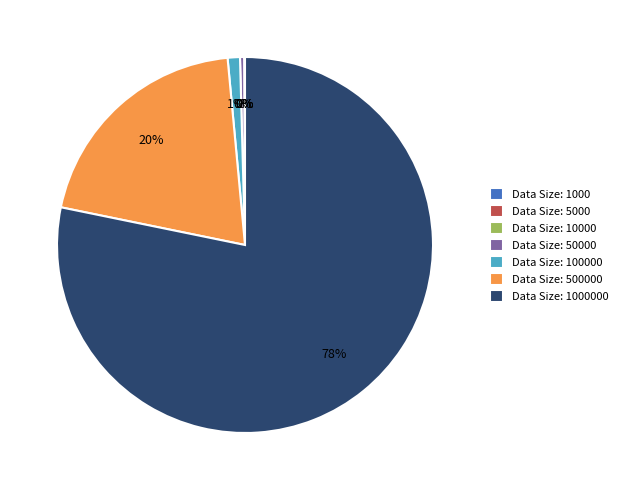

To the nearest percent, what is the average slice percentage?

14%